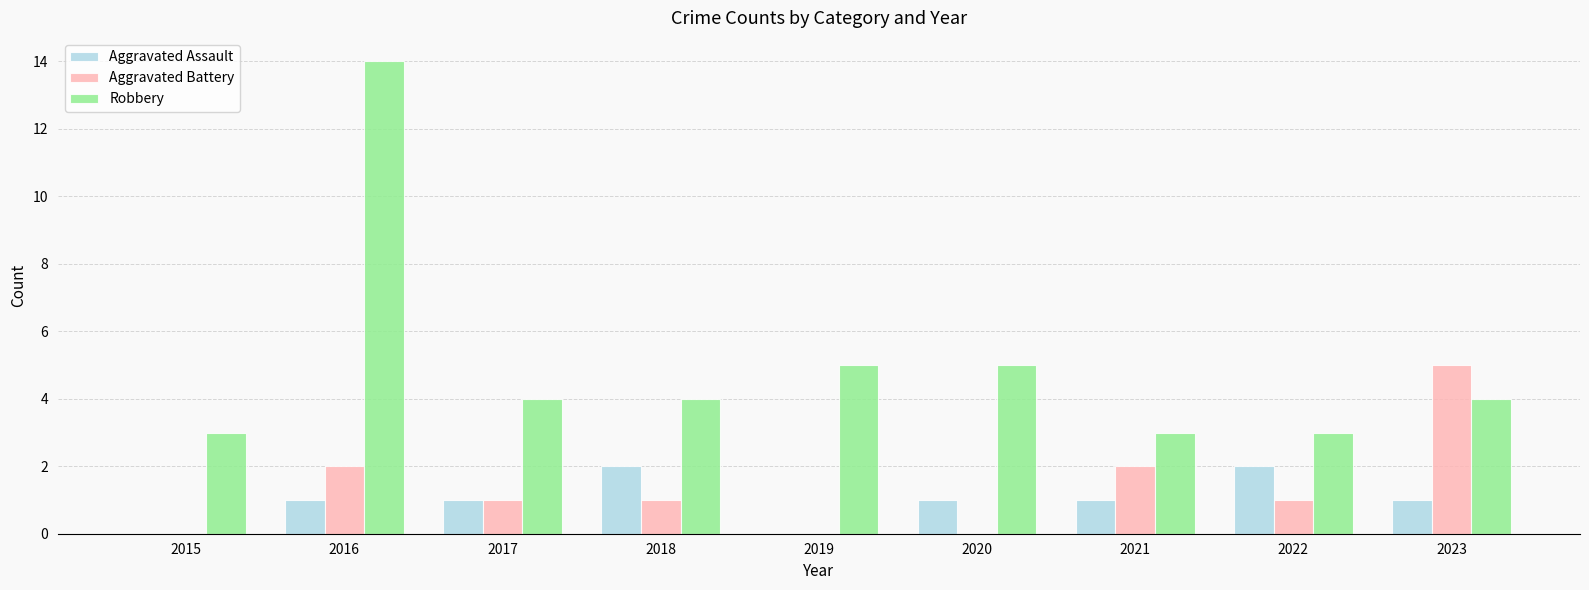

Read the Robbery value at 2016.

14